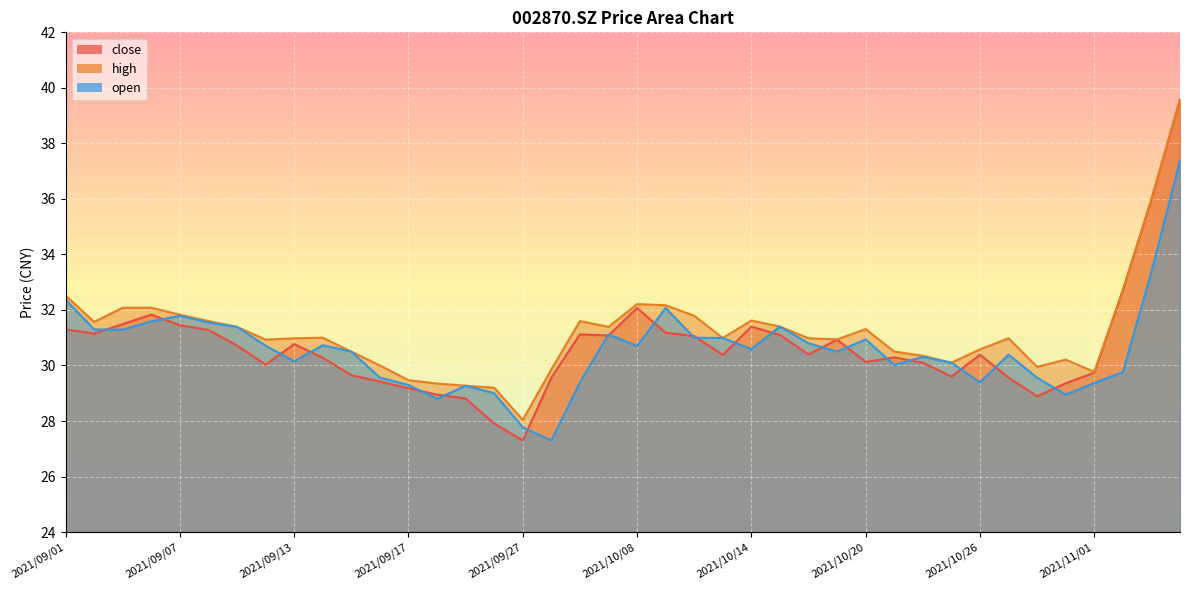

What is the label of the 1st point from the left?

2021/09/01